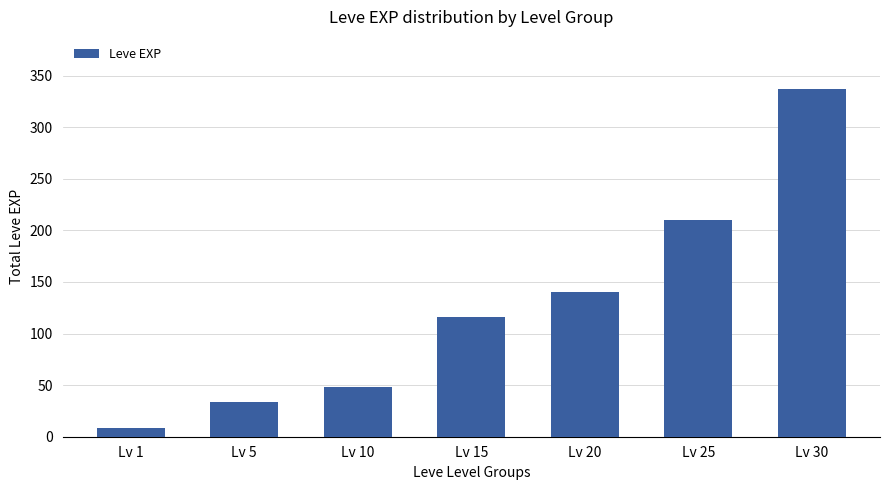

What is the approximate value at Lv 1?

8